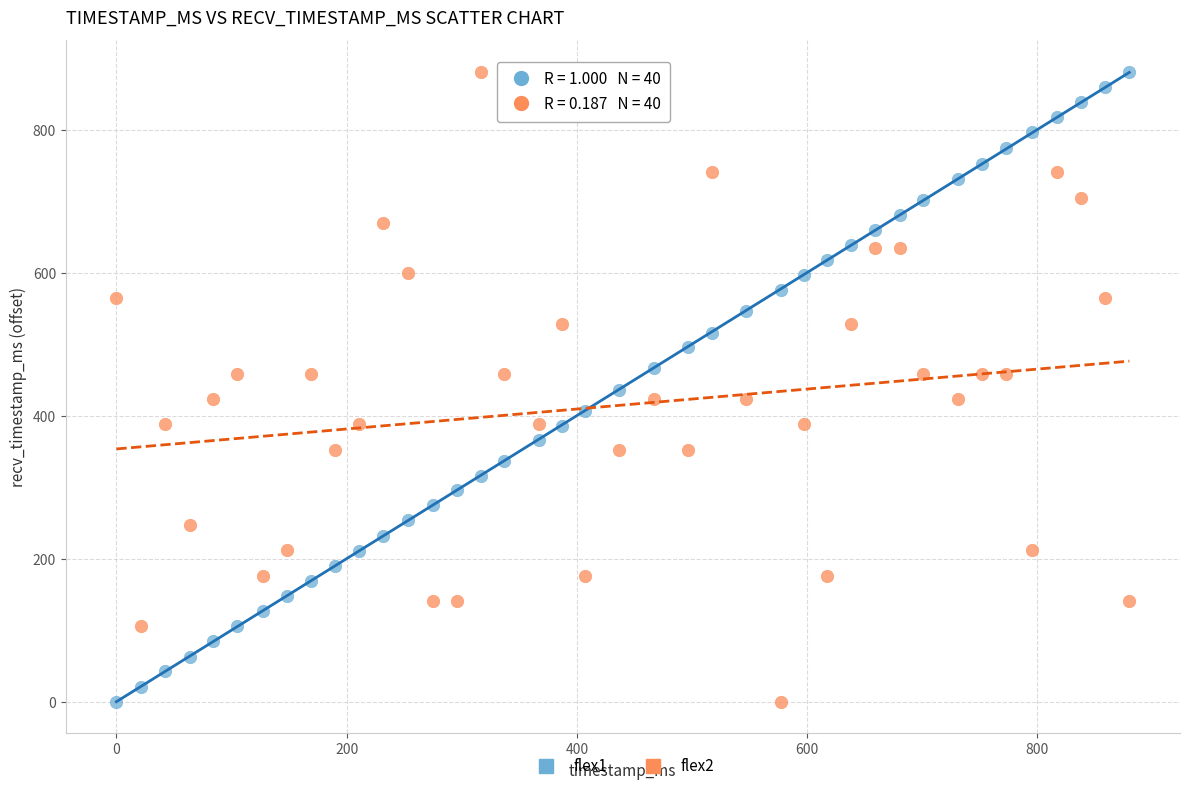

Across all data points, what is the range of Y values (max minus min)?

881.0